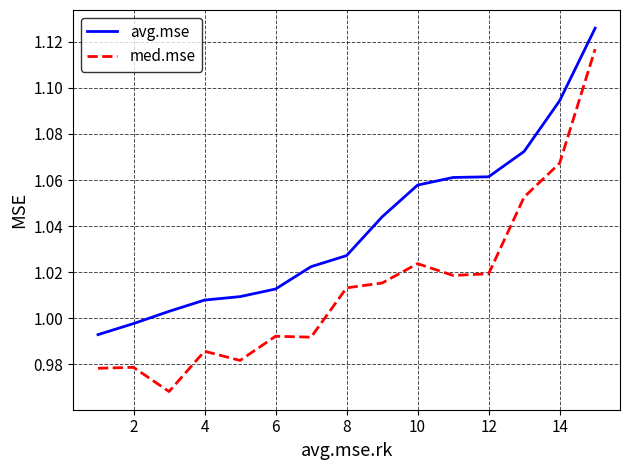

True or false: med.mse and avg.mse intersect in this chart.

False